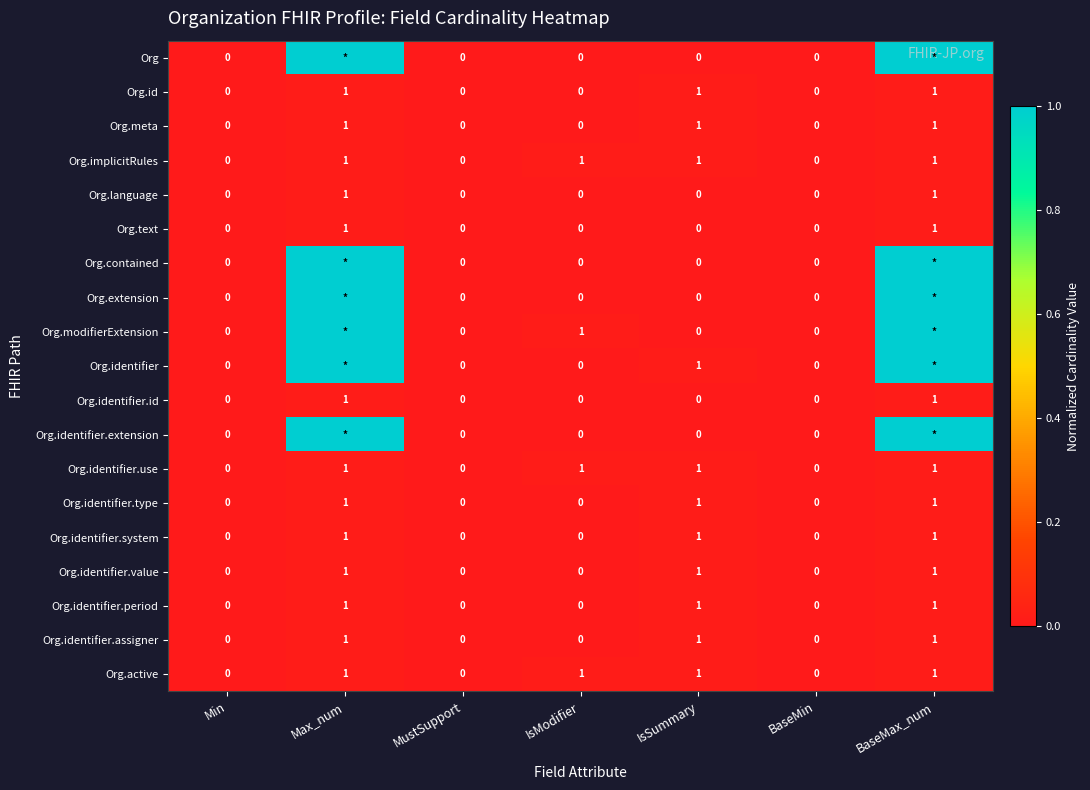

Is the value of Org.id at MustSupport greater than the value of Org.identifier.id at Max_num?

No